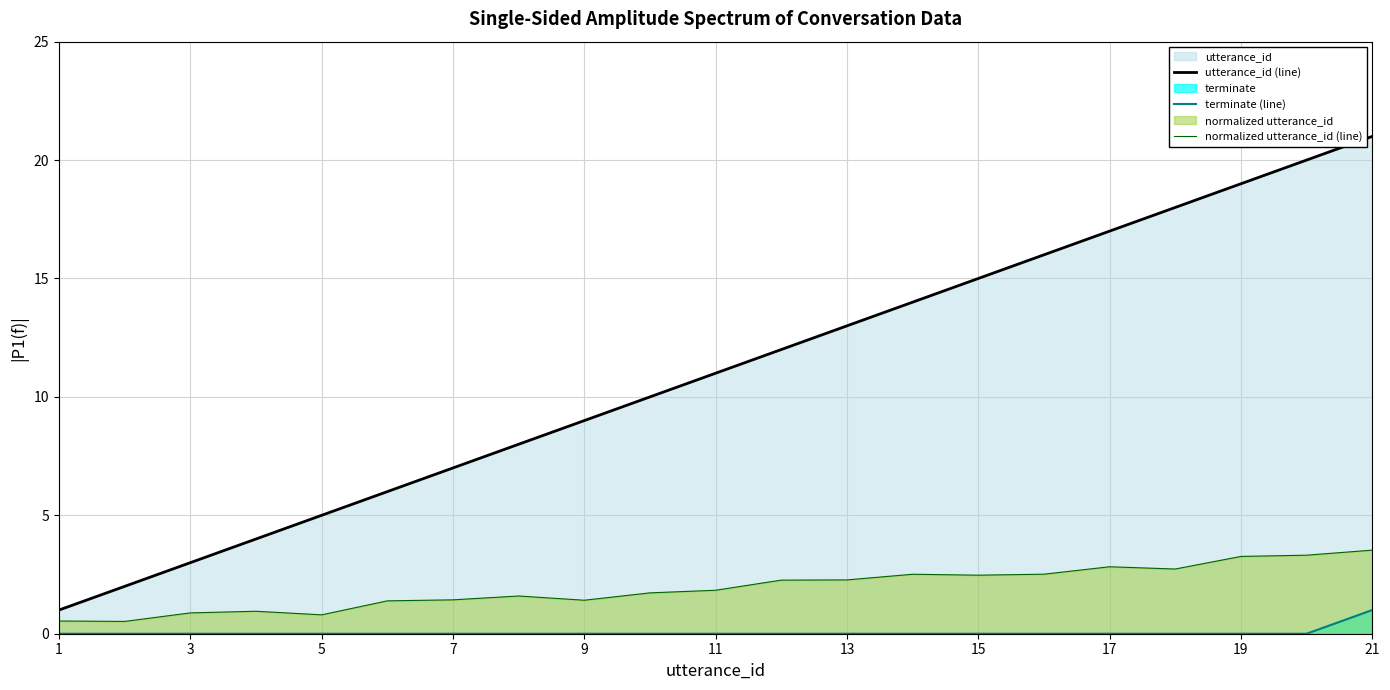

Count the number of data series in this chart.

3